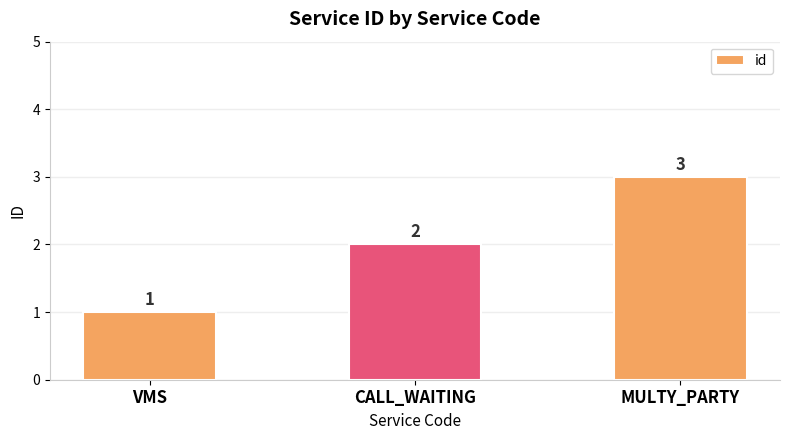

How many bars are there in total?

3